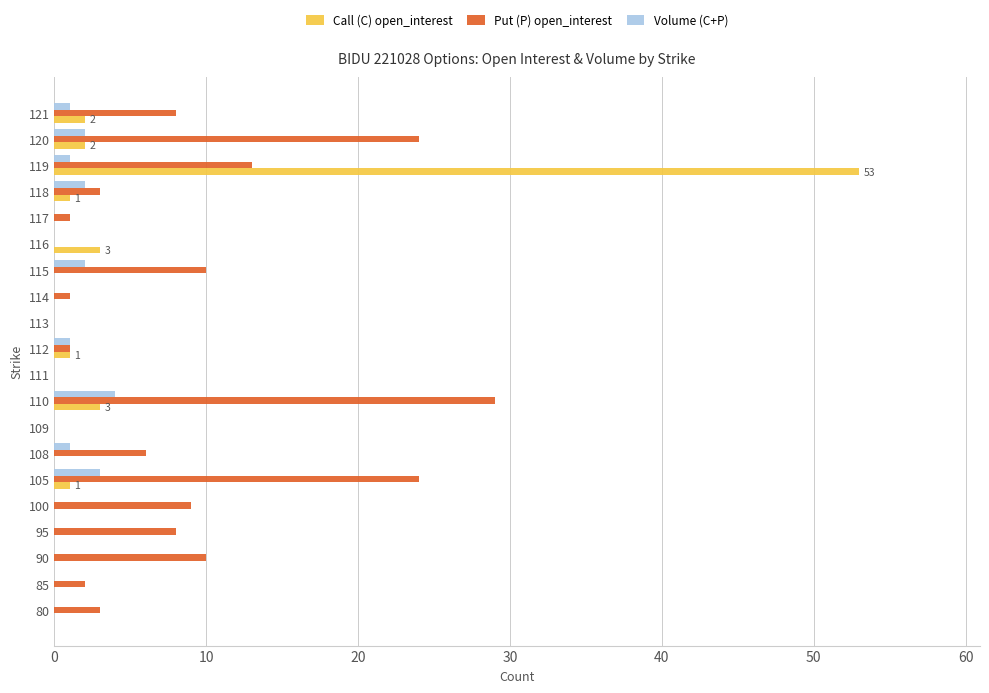

How many Volume (C+P) values are between 0 and 2?

18